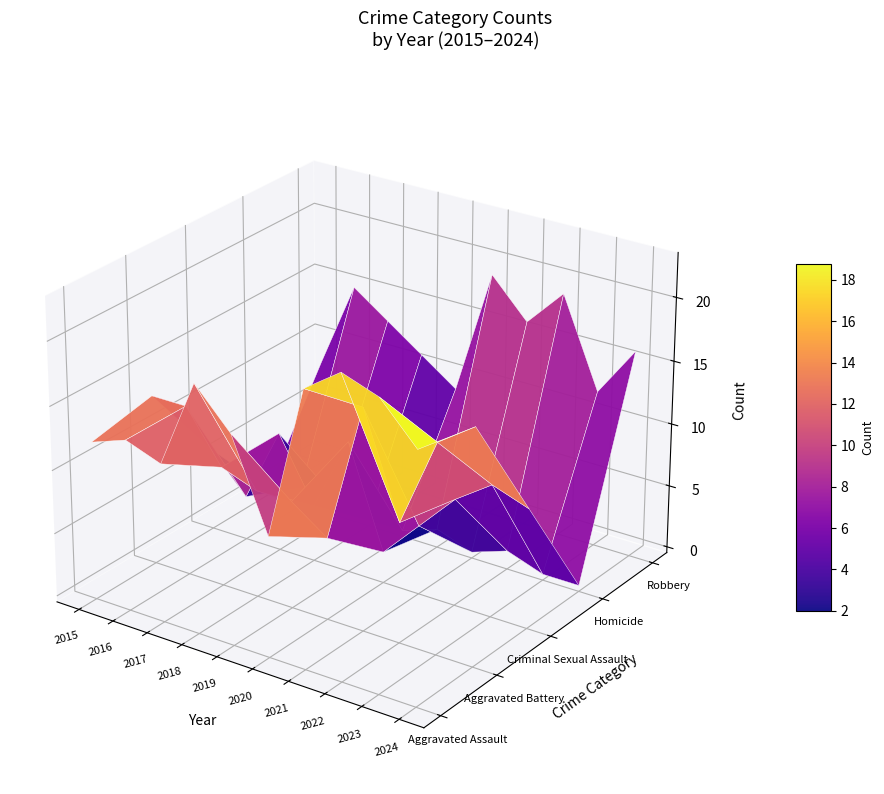

The Aggravated Assault series shows 19 at 2018. True or false?

True